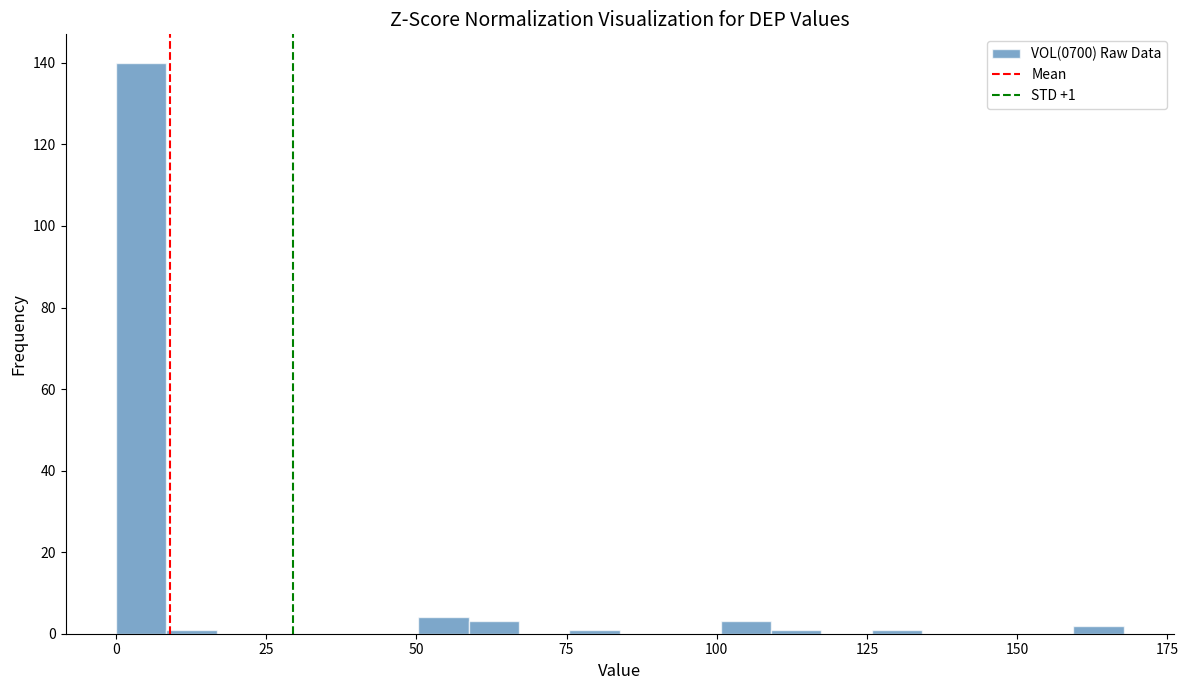

Around what value on the x-axis is the tallest bar? Give the approximate position of its centre, as read against the axis.

5